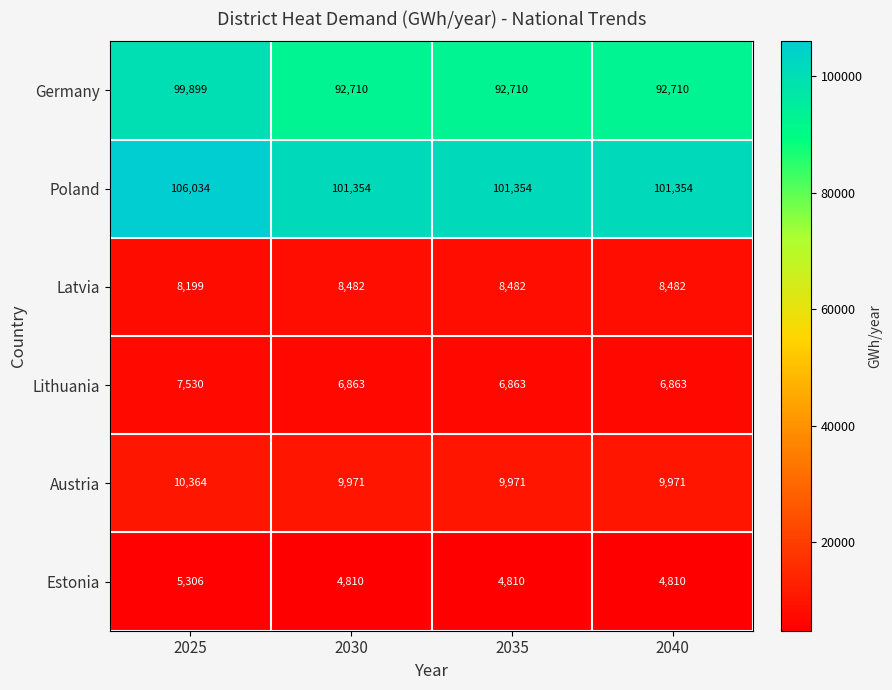

Which series has the largest total across all categories?

Poland